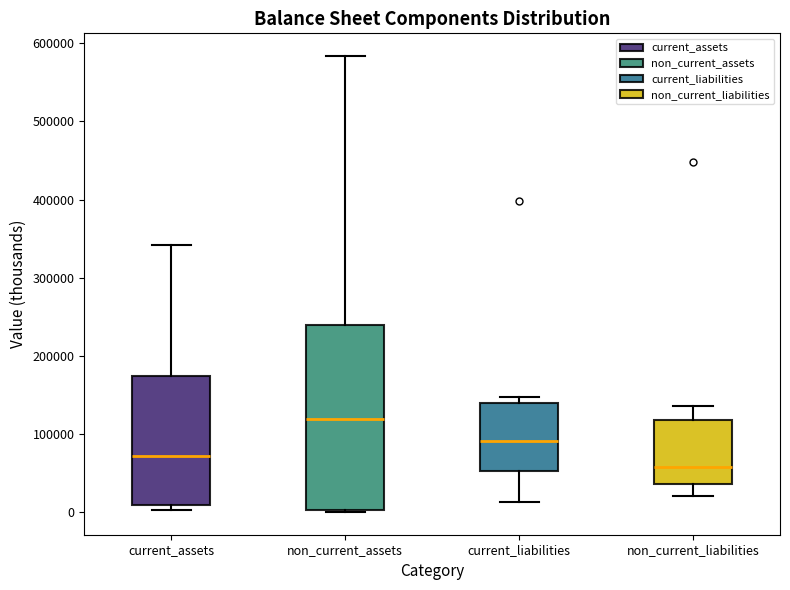

Reading left to right, read every box against the y-axis: the position of its median line, the range the box covers, and the ends of its whiskers. The values are not printed on the chart, so give them approximately, as read against the axis.

current_assets: median 70000, box 10000 to 170000, whiskers 0 to 340000
non_current_assets: median 120000, box 0 to 240000, whiskers 0 to 580000
current_liabilities: median 90000, box 50000 to 140000, whiskers 10000 to 150000
non_current_liabilities: median 60000, box 40000 to 120000, whiskers 20000 to 140000